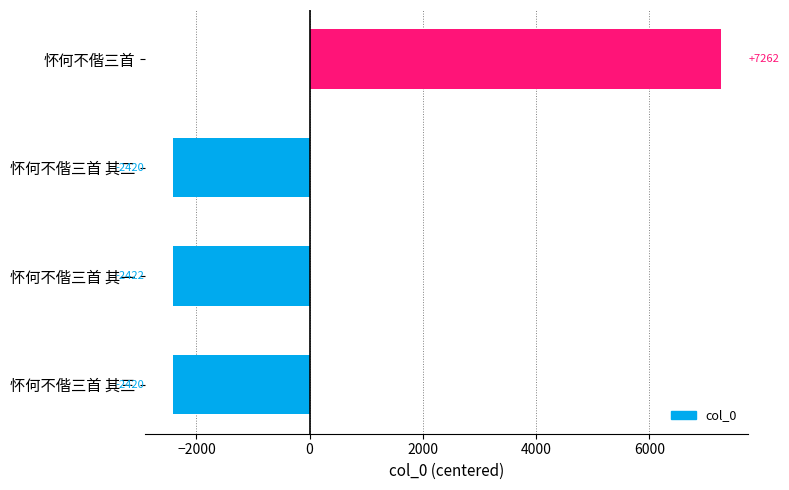

What is the smallest value displayed?

-2421.5